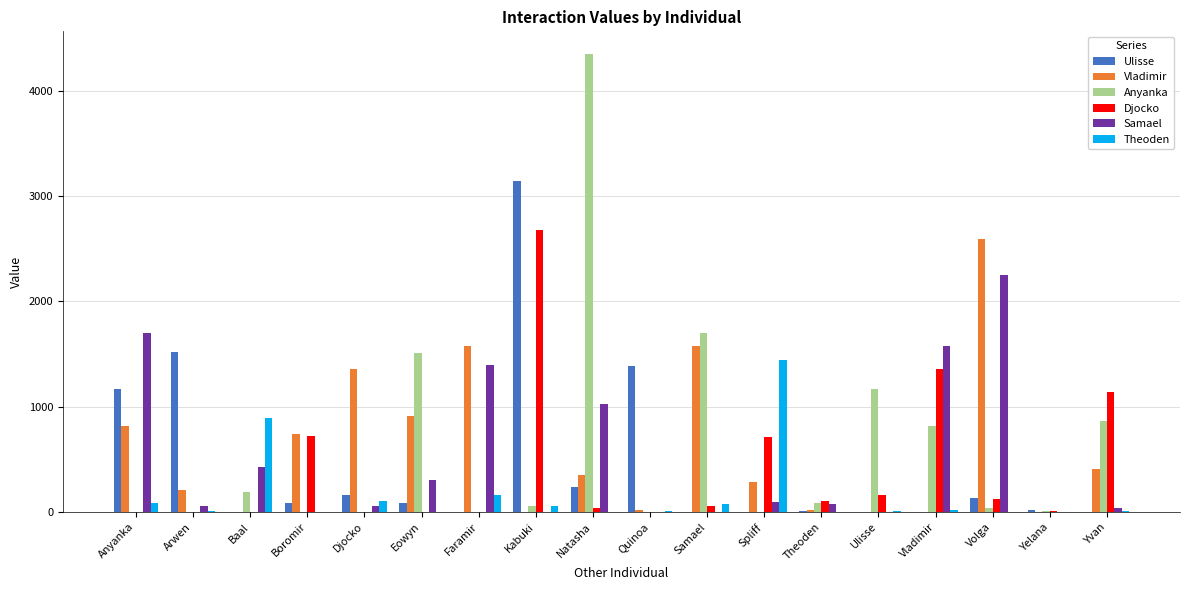

At which label is Anyanka closest to 2173?

Samael